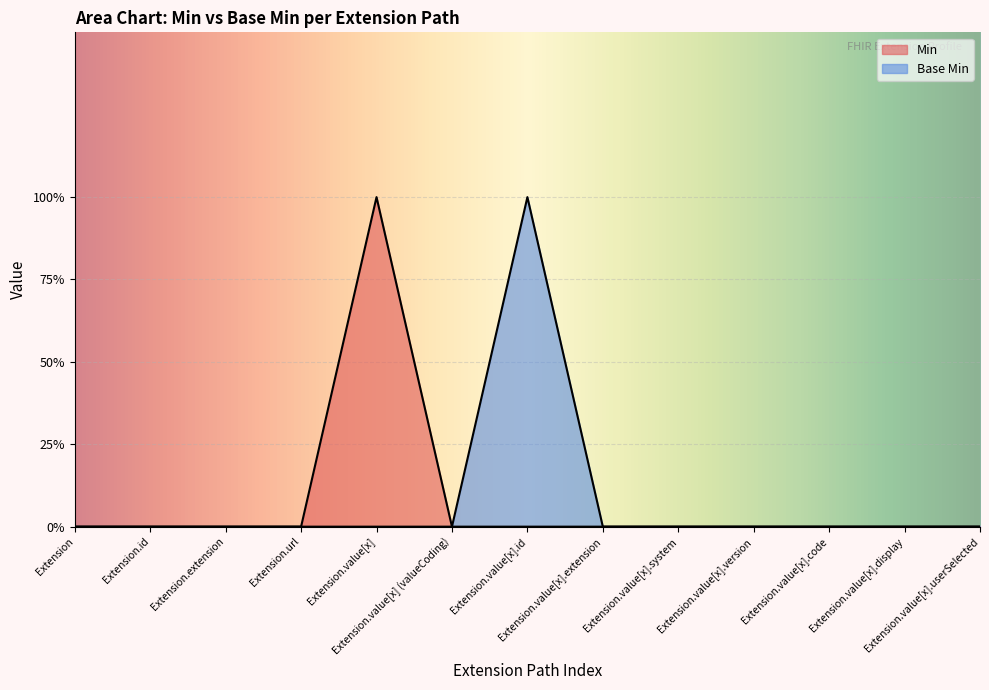

True or false: Base Min and Min intersect in this chart.

False